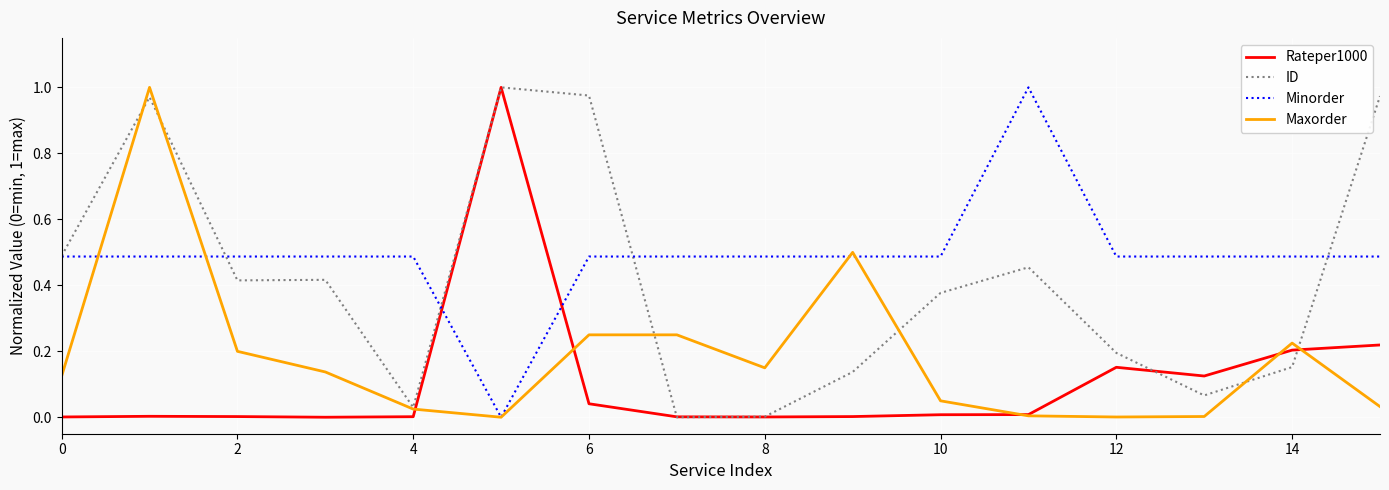

In ID, how many points are higher than both neighbors (excluding endpoints)?

4